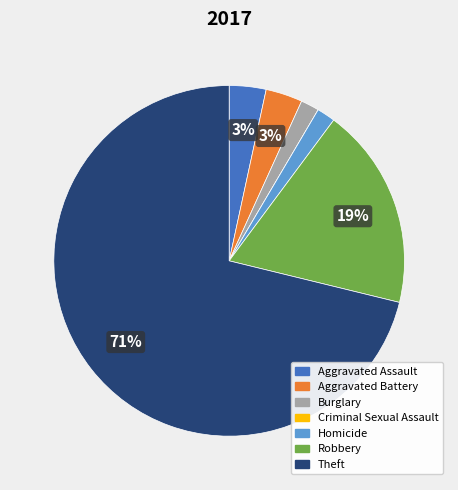

To the nearest percent, what is the difference between the largest and smallest slice percentages?

71%